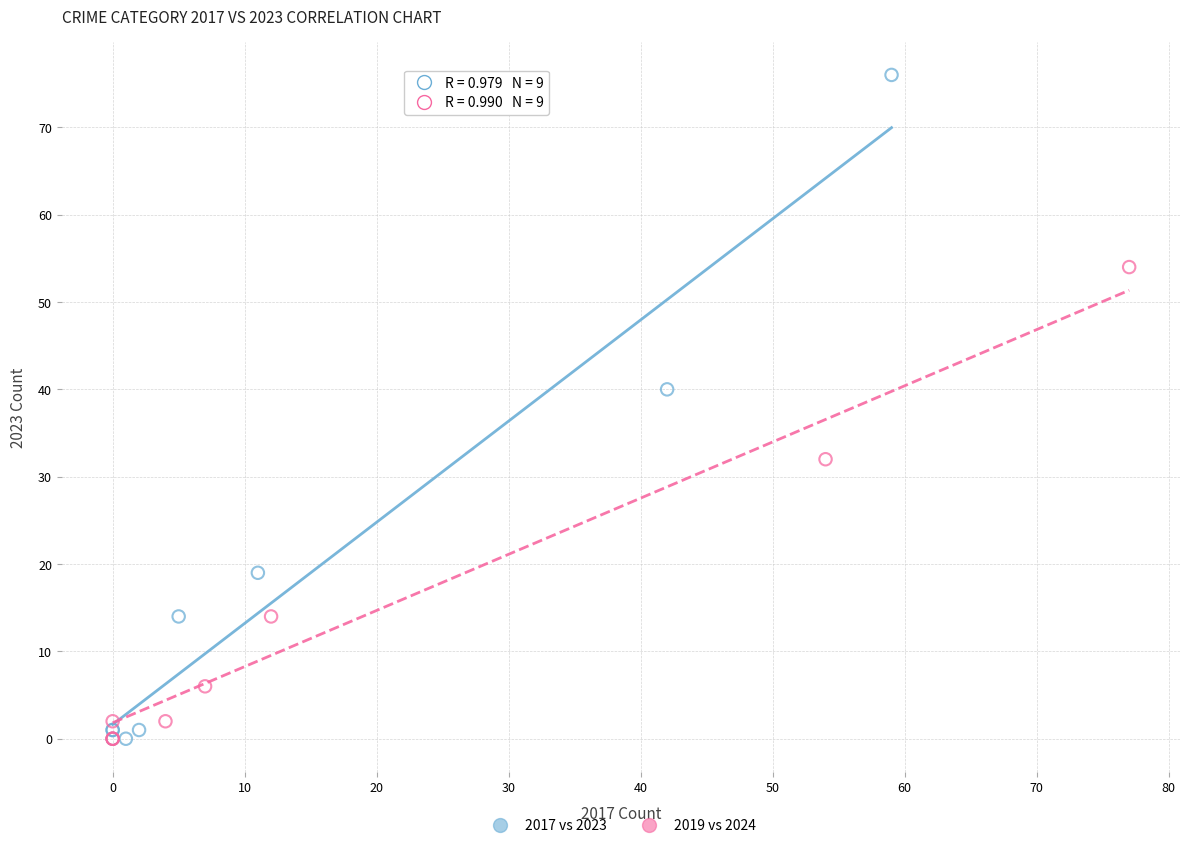

Which series has the widest spread of Y values?

2017 vs 2023